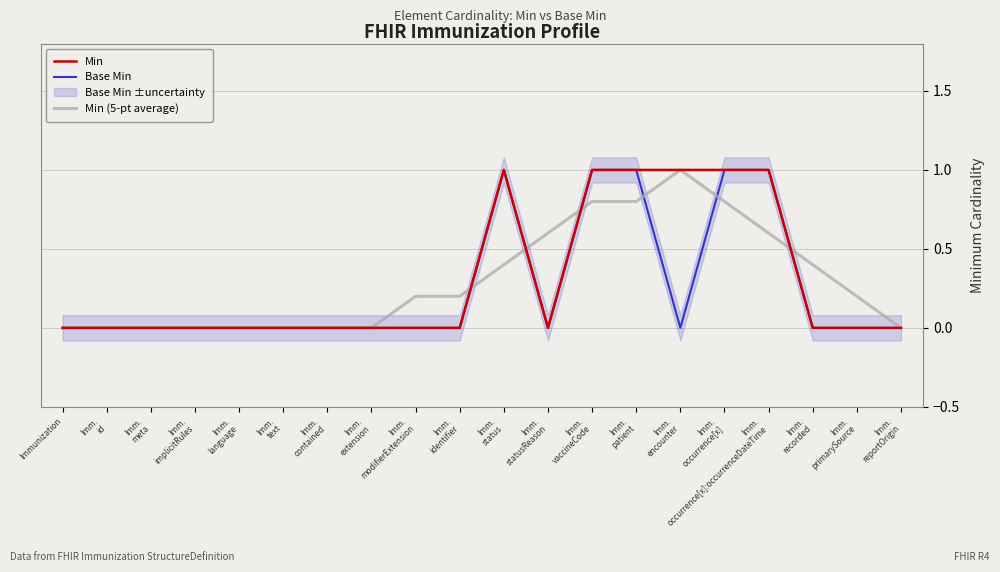

True or false: Min (5-pt average) has a value of 0.0 at Imm.
language.

True